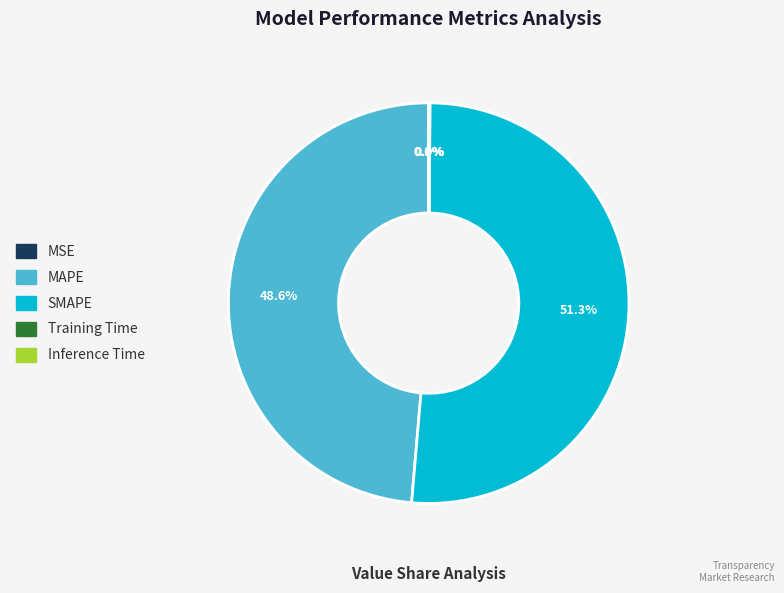

Does SMAPE represent more than half of the total?

Yes